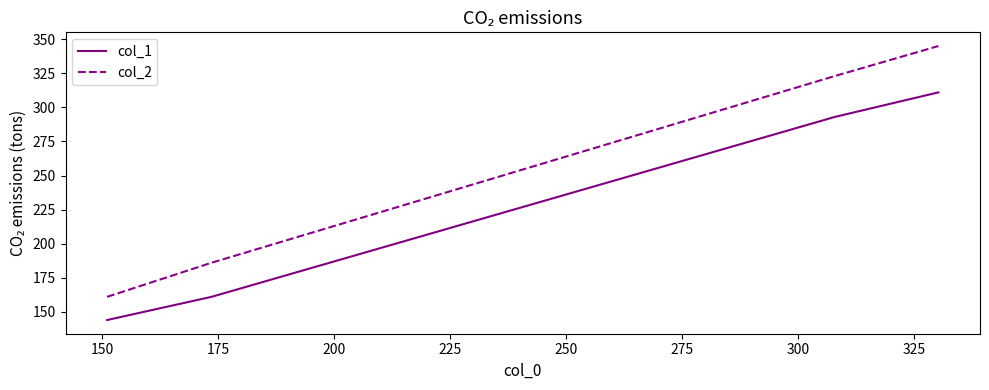

Which series has the widest spread of values?

col_2